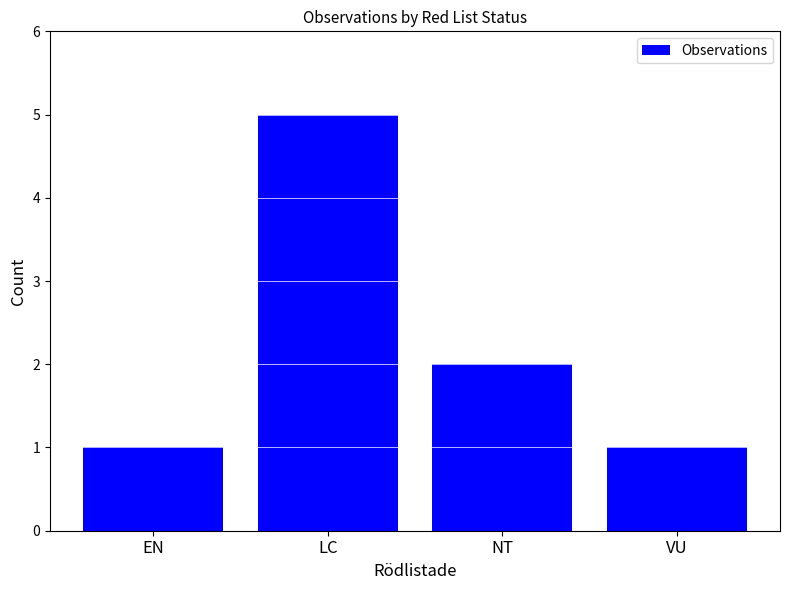

True or false: the data shows 5 at LC.

True